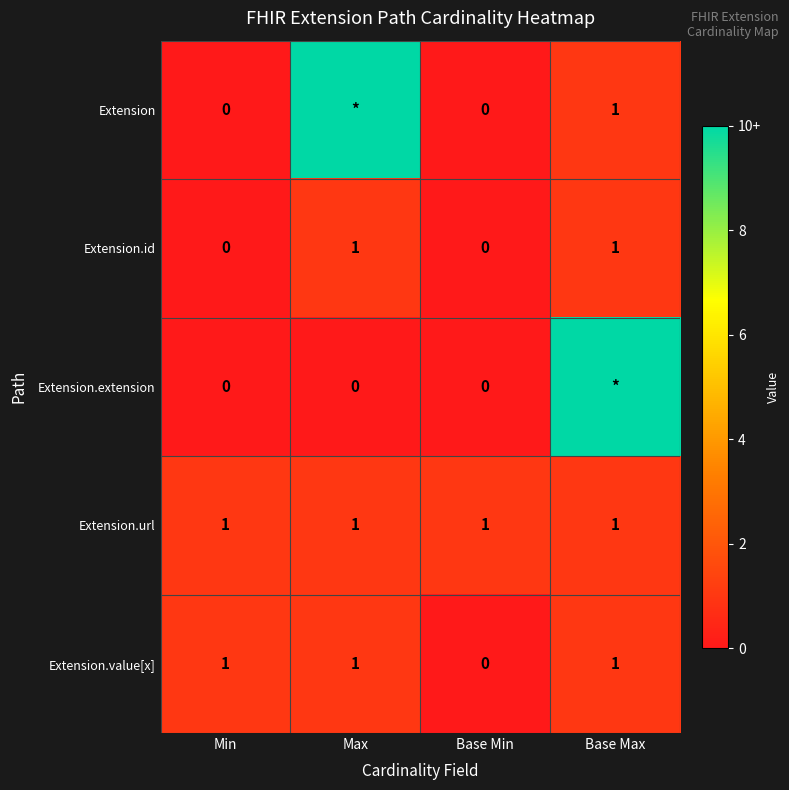

At which label is Extension.value[x] closest to 0?

Base Min